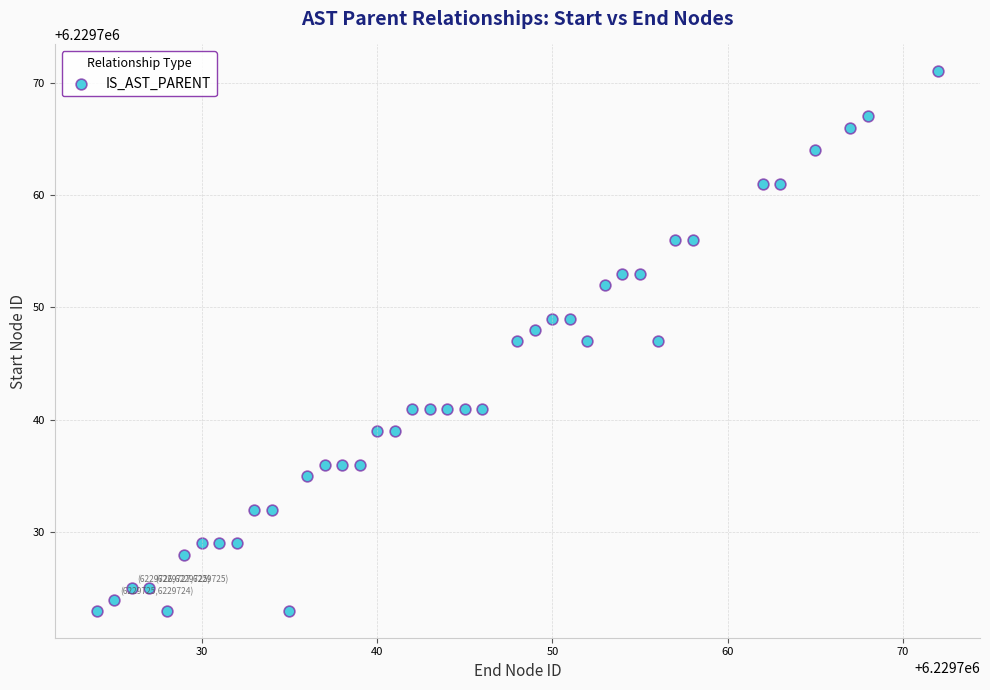

What is the range of Y values (max minus min)?

48